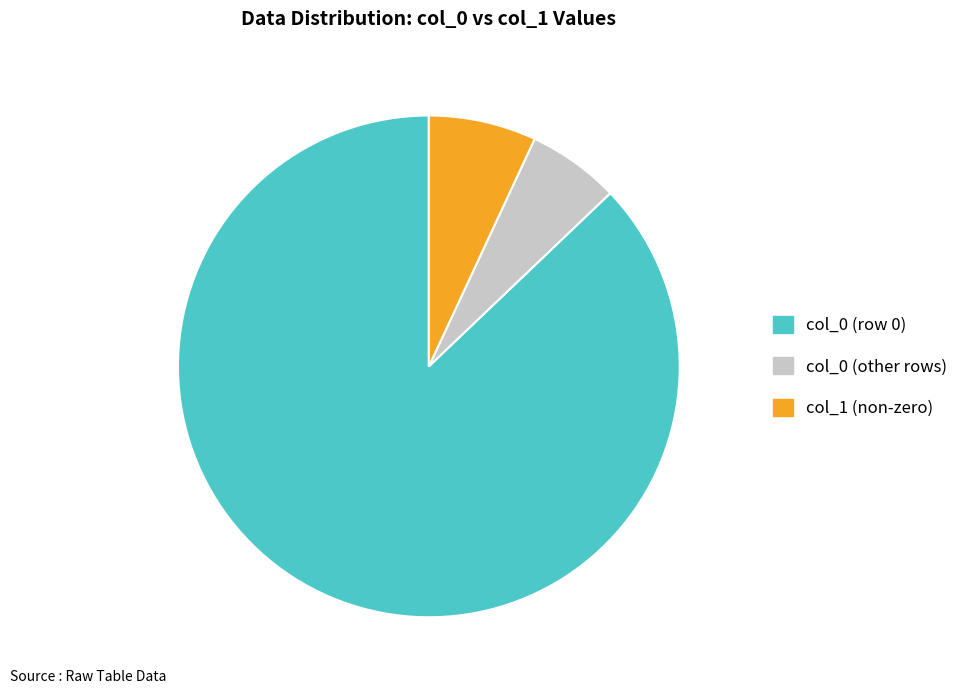

Is the sum of col_0 (row 0) and col_1 (non-zero) greater than half?

Yes